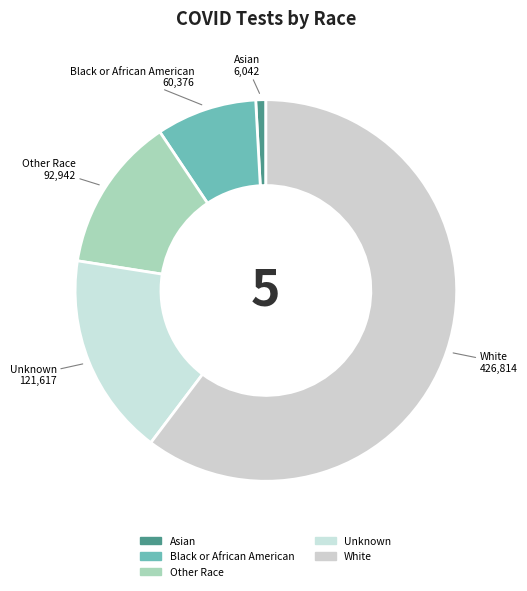

Rank the categories by value from highest to lowest.

White, Unknown, Other Race, Black or African American, Asian